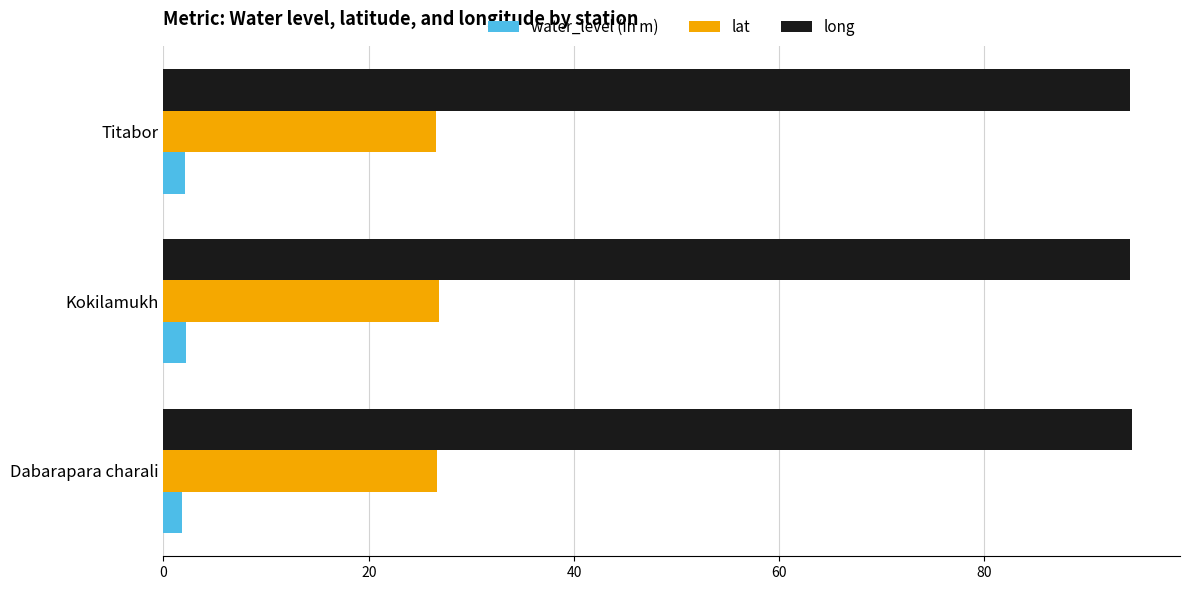

What are all the series names shown in the legend?

water_level (in m), lat, long